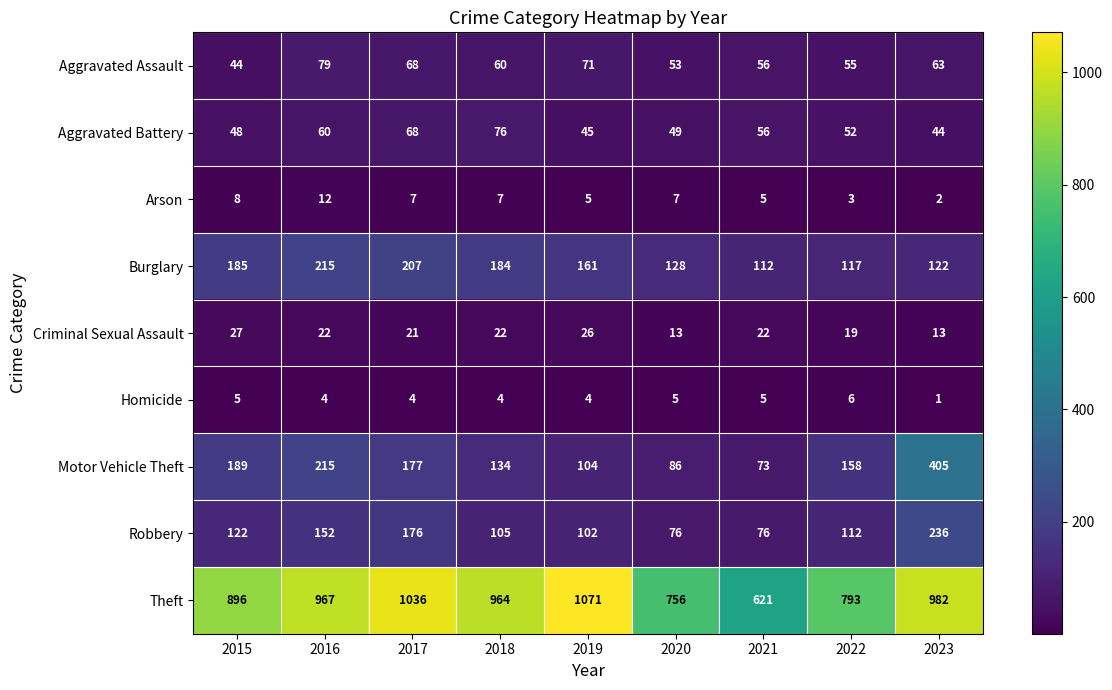

What is the average value of the Homicide series?

4